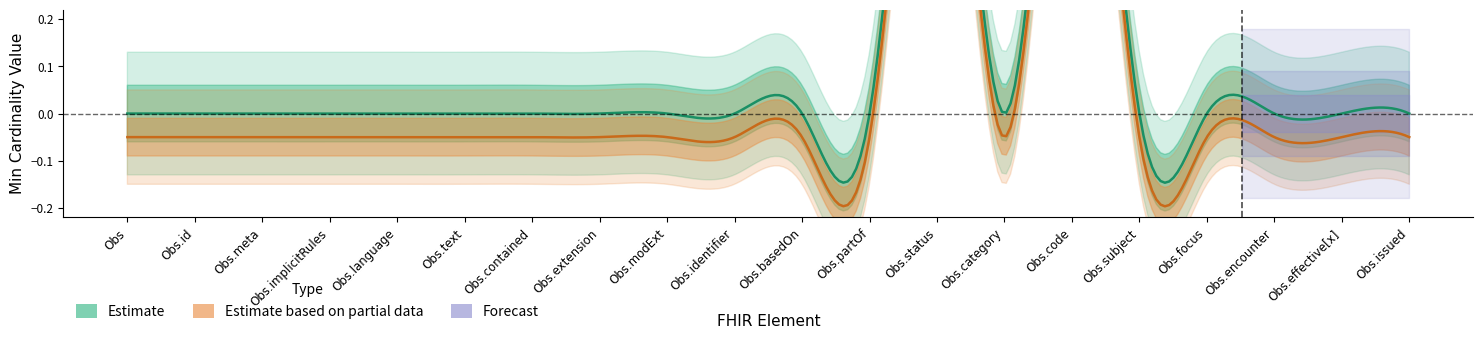

True or false: BaseMin_center and BaseMin_upper intersect in this chart.

False